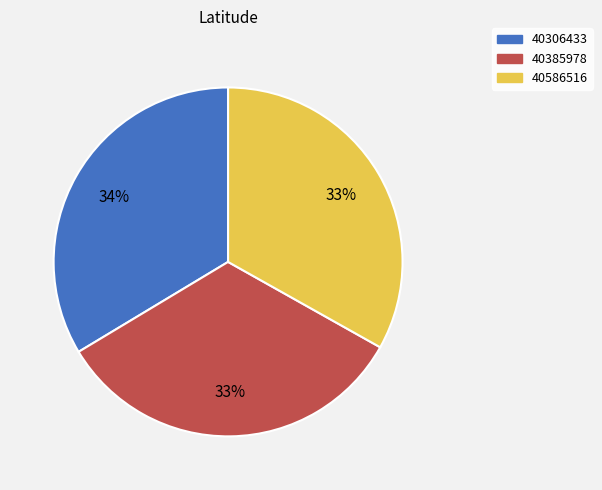

Count the number of slices in the pie.

3